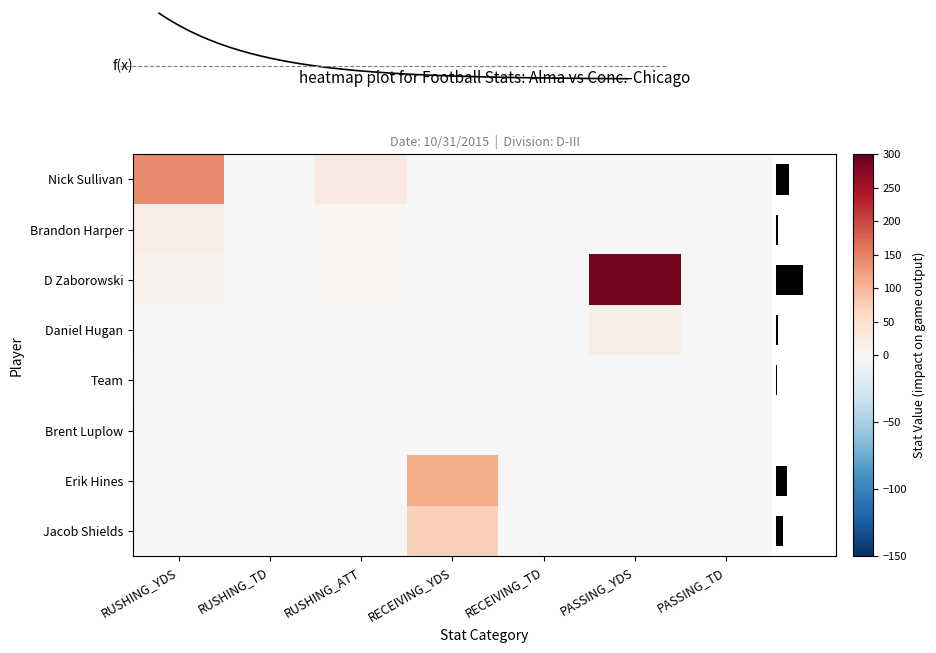

Is it true that Daniel Hugan equals 6 at RUSHING_TD?

False